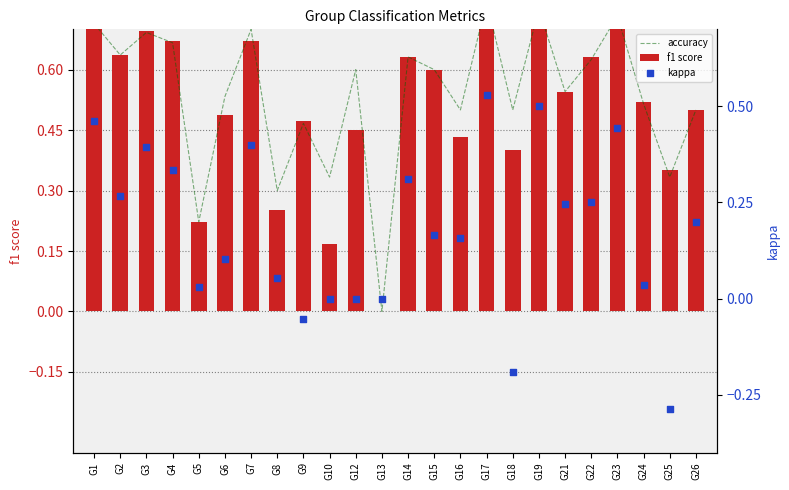

At which category is the sum across all series the highest?

G17